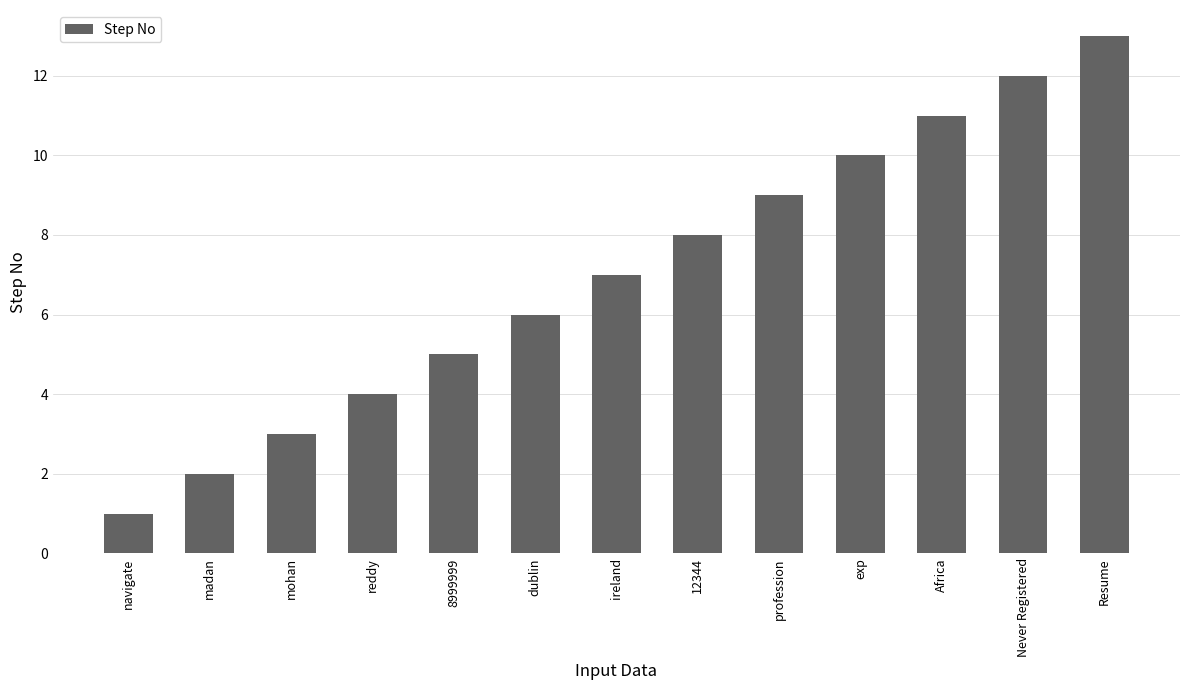

Reading left to right, extract all data points from this chart.

navigate=1	madan=2	mohan=3	reddy=4	8999999=5	dublin=6	ireland=7	12344=8	profession=9	exp=10	Africa=11	Never Registered=12	Resume=13